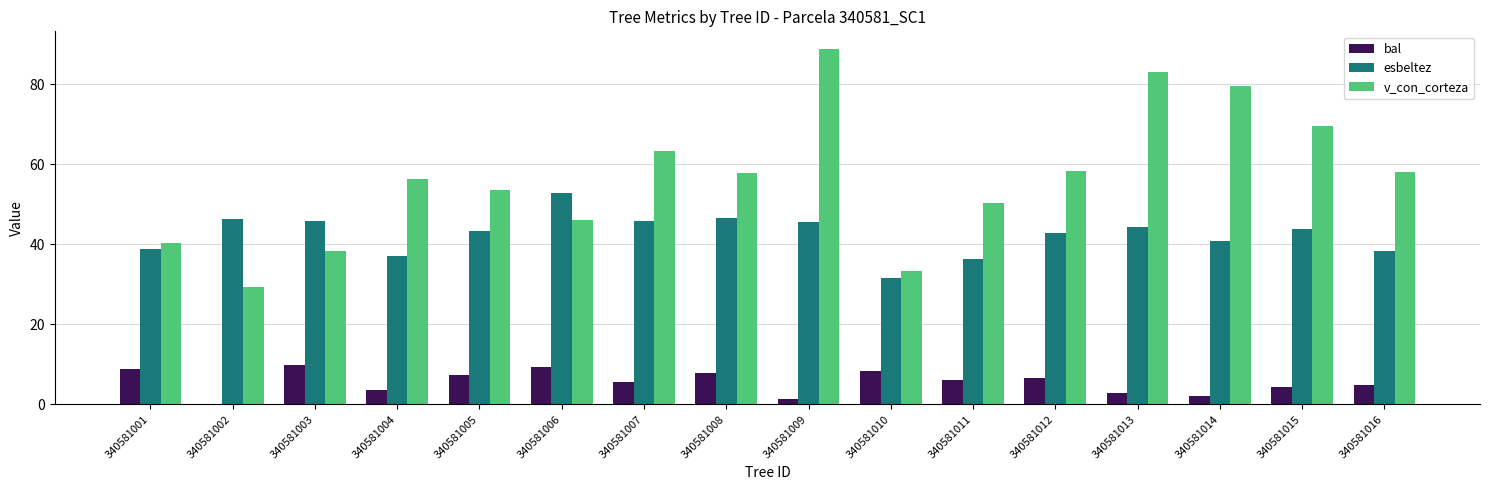

The value of esbeltez at 340581016 is 21.4. True or false?

False